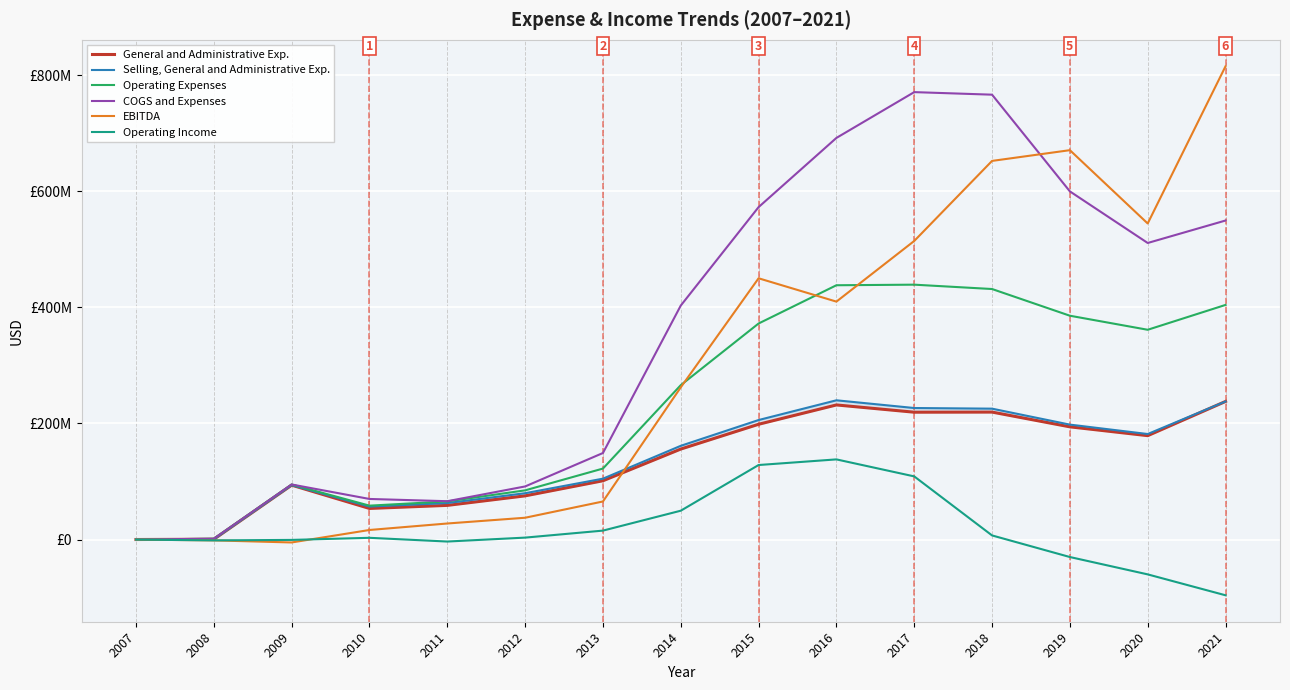

True or false: Operating Income and Selling, General and Administrative Exp. cross at least once.

False